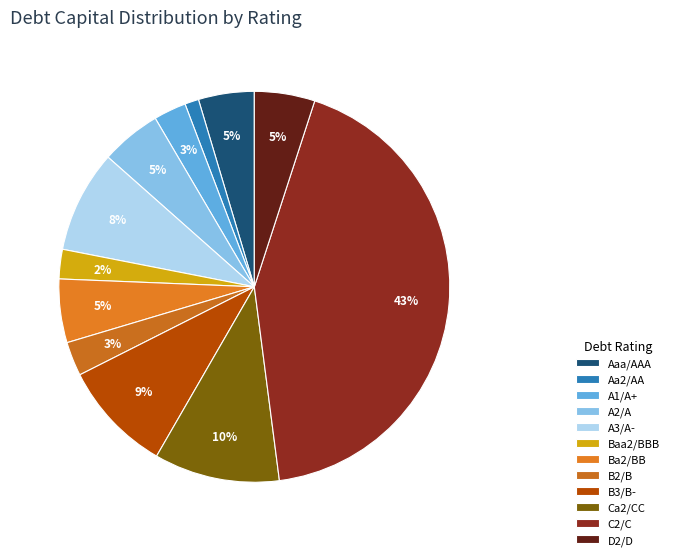

Does any single category account for the majority?

No